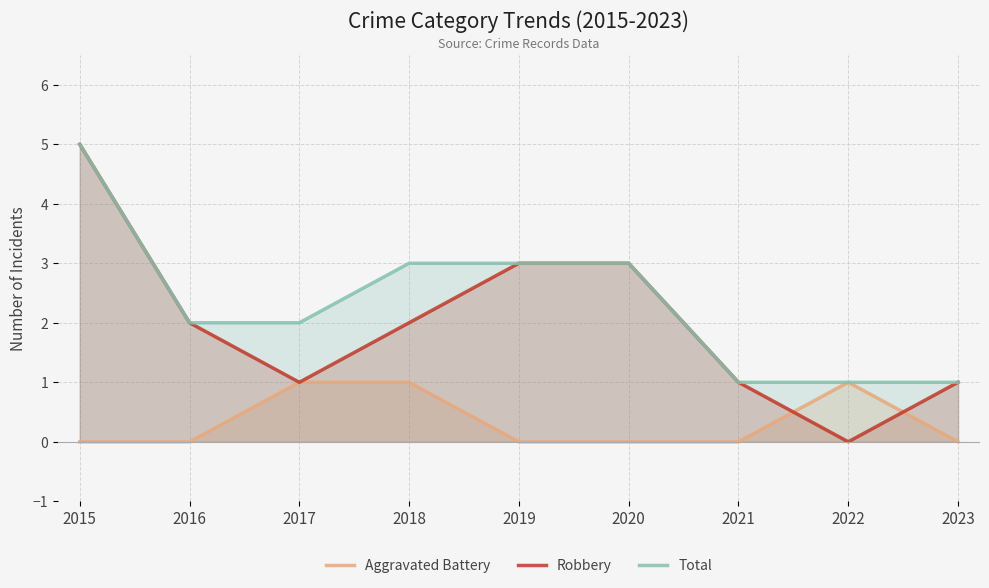

What is the difference between the maximum and minimum values in the Aggravated Battery series?

1